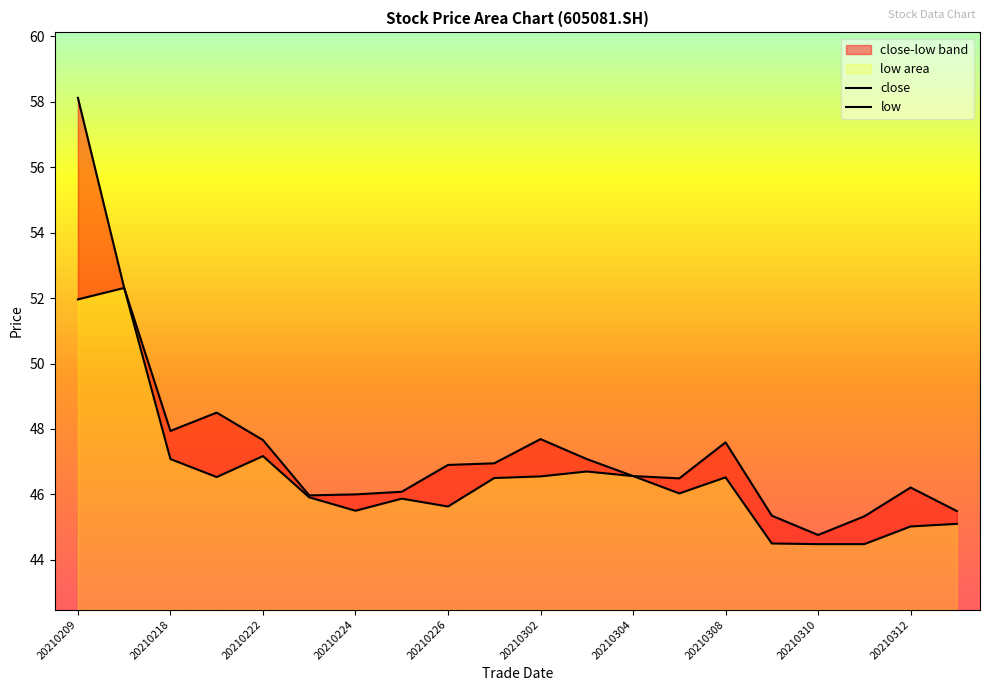

What is the difference between the highest and lowest values at 20210224?

0.5